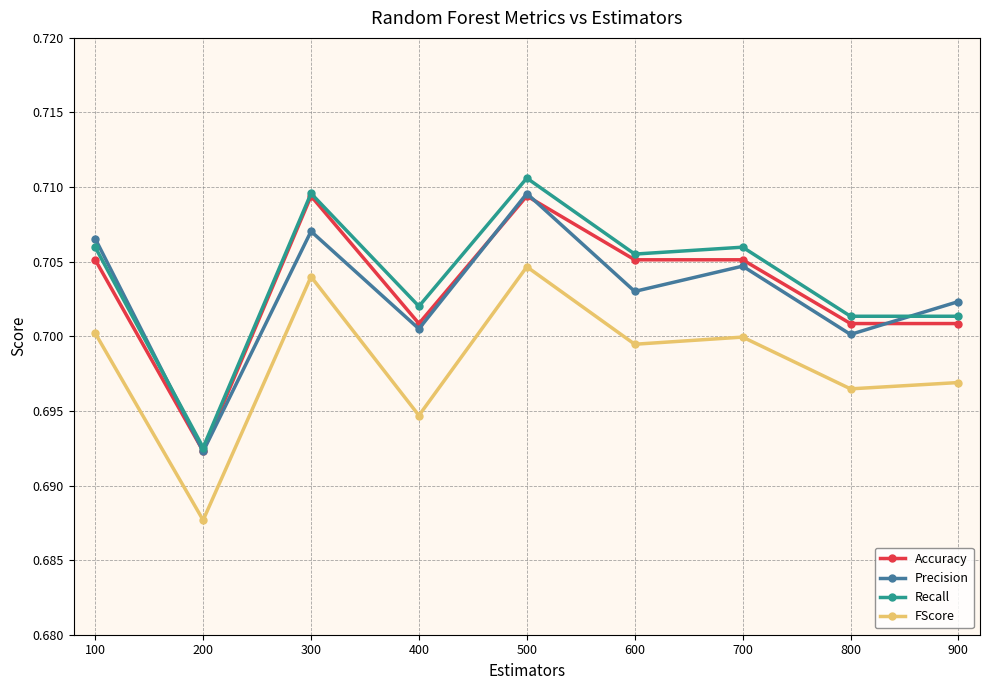

Which label corresponds to the largest value in the chart?

500